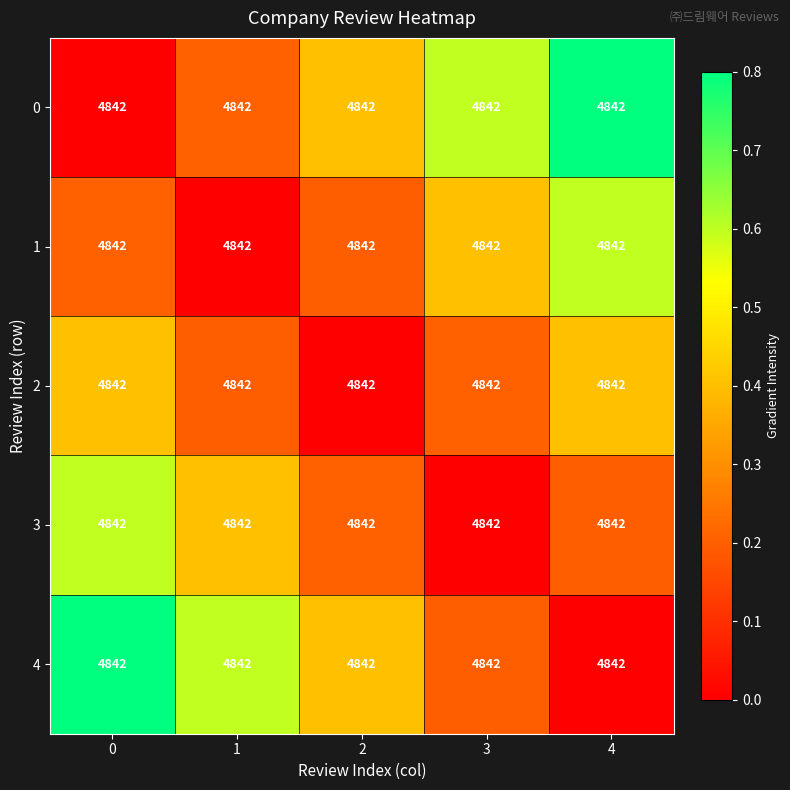

Read the 2 value at 1.

0.2